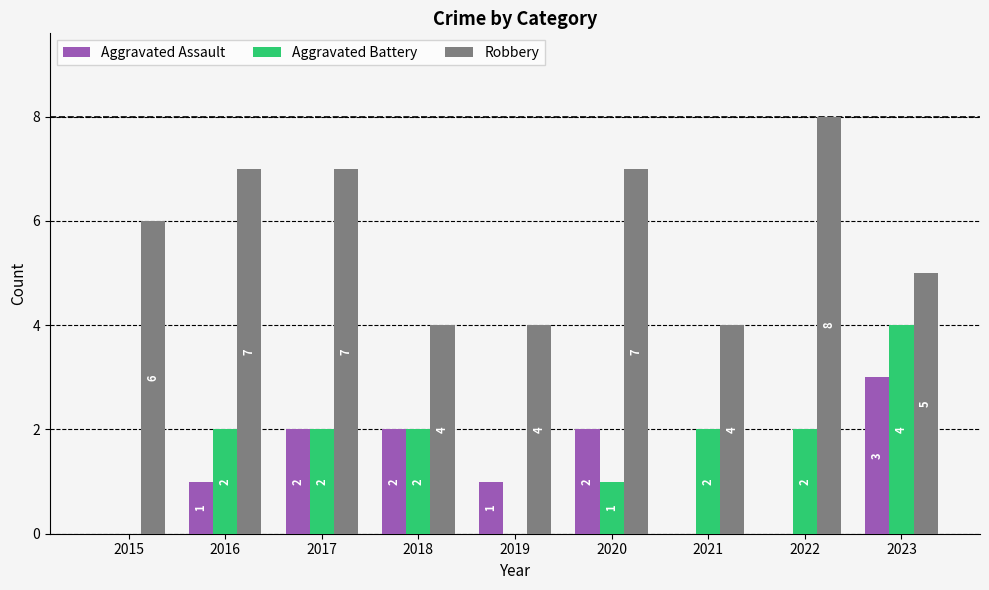

What is the sum of all Robbery values?

52